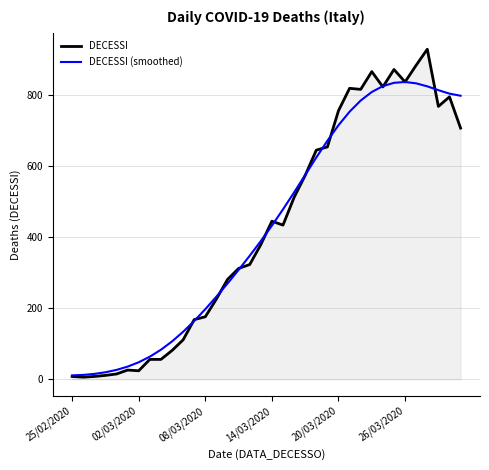

At how many categories does at least one series exceed 503?

16